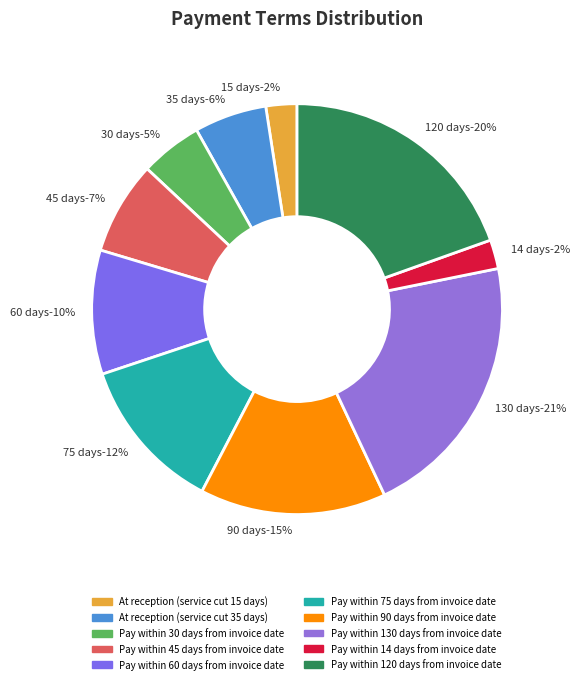

How many slices are in this pie chart?

10